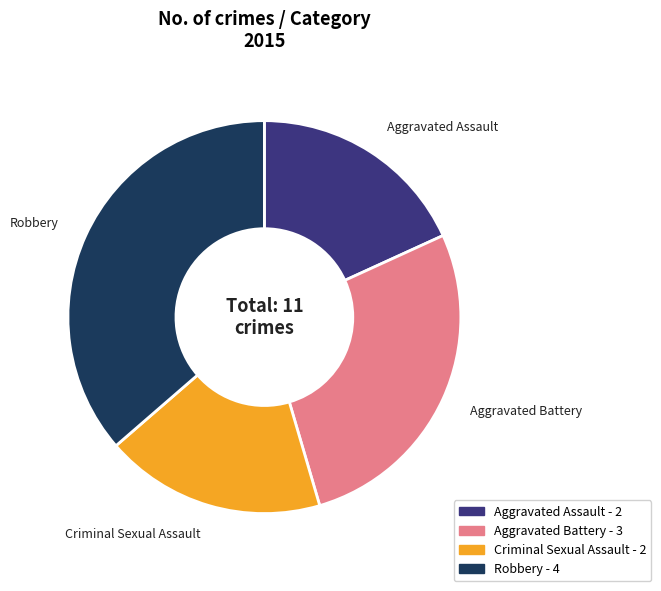

How many slices are in this pie chart?

4